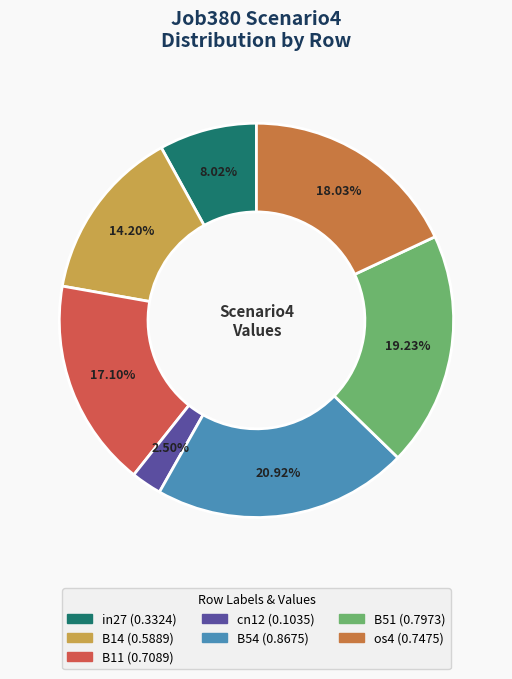

To the nearest percent, what is the difference between the in27 and B54 slice percentages?

13%